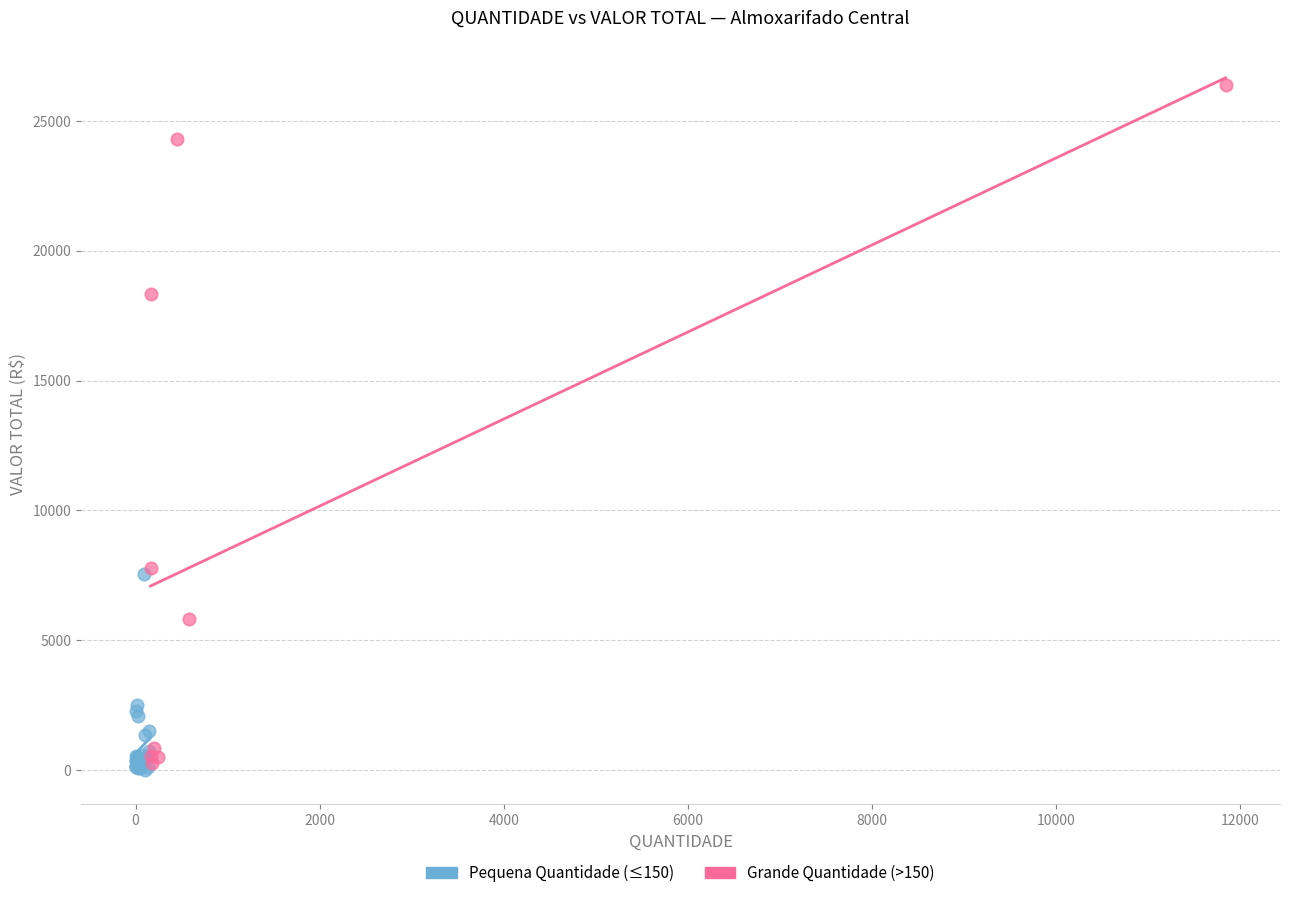

Which series has the widest spread of Y values?

Grande Quantidade (>150)